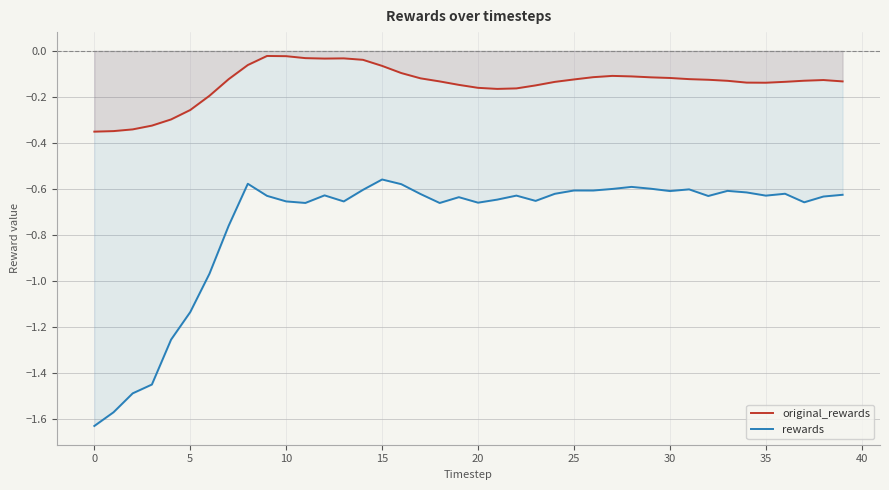

What is the label of the 12th point from the left?

11